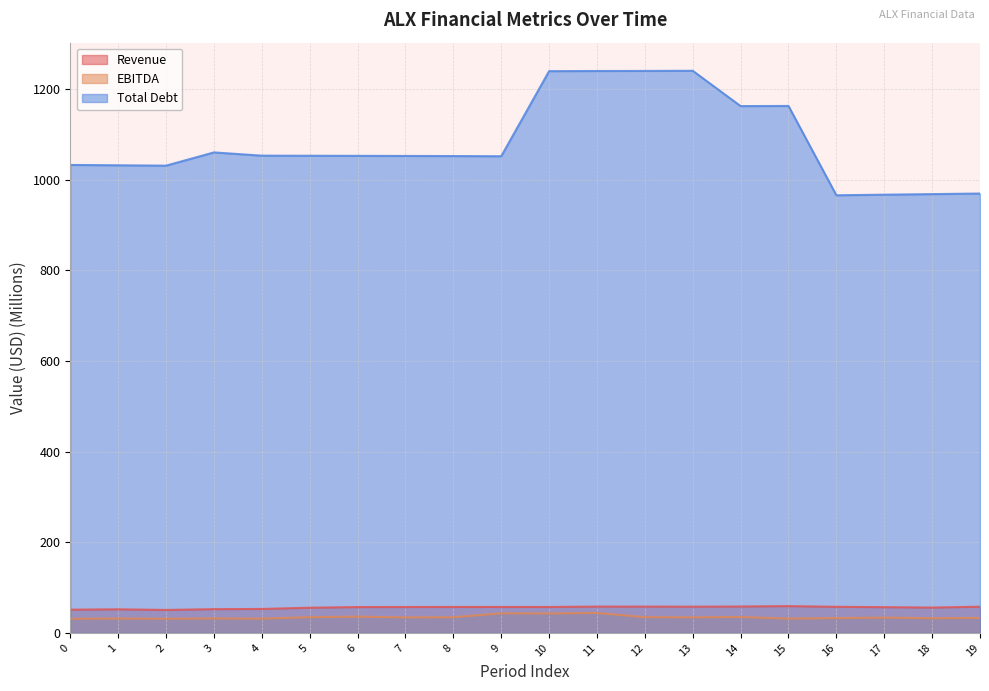

Where is Revenue nearest to the value 54?

4